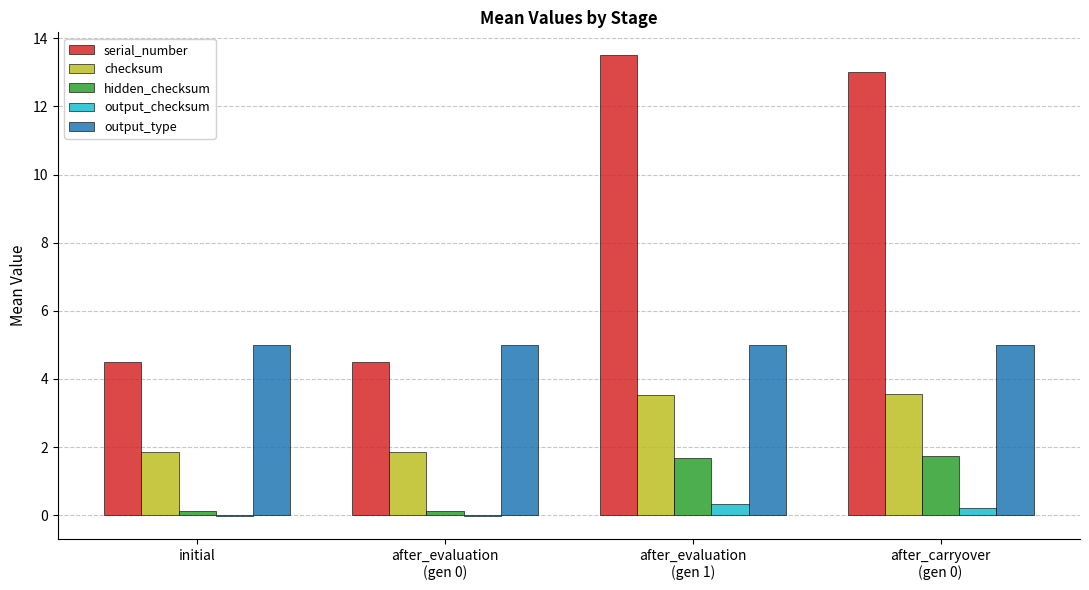

What is the sum of the output_type values at after_carryover
(gen 0) and after_evaluation
(gen 1)?

10.0